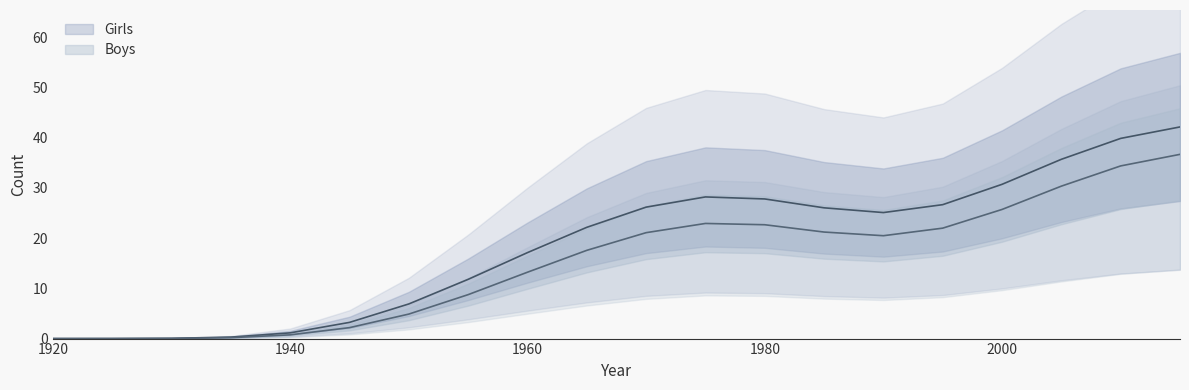

At which category does Boys reach its first local peak?

1975